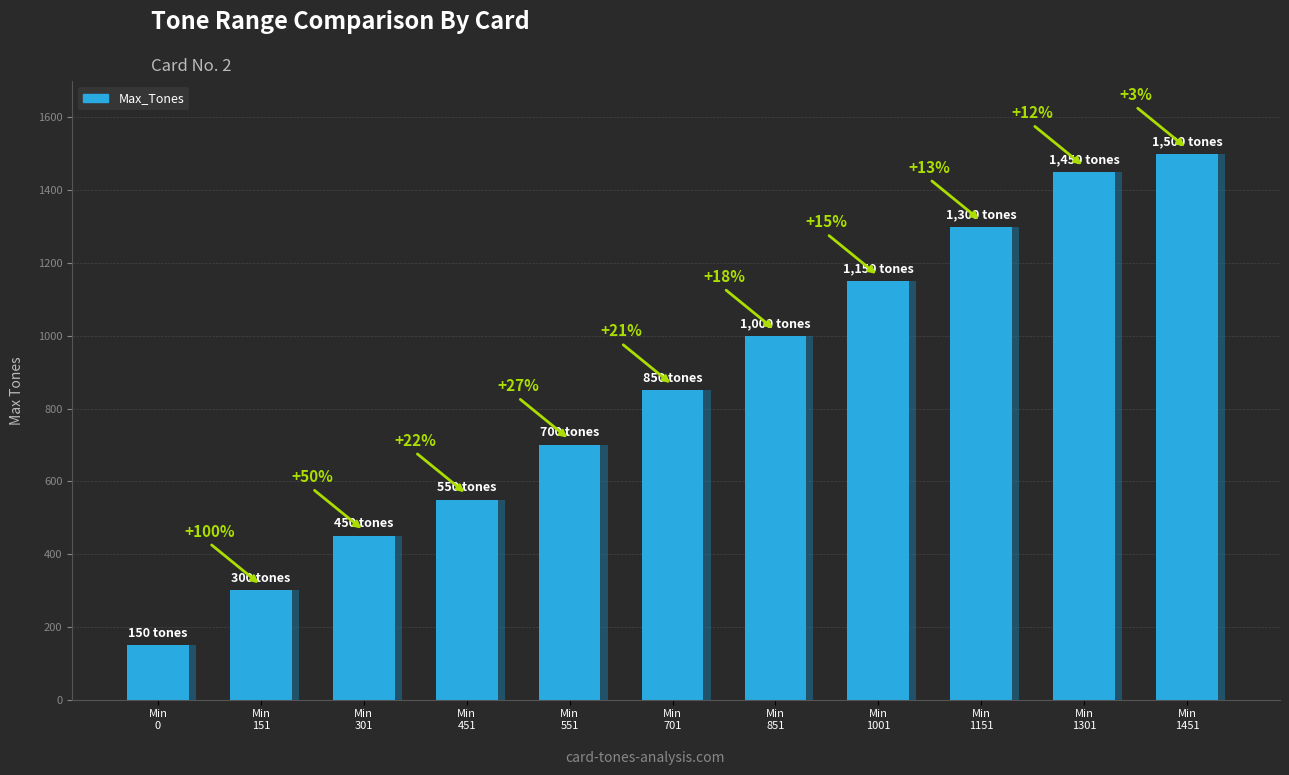

The value at Min
151 is 300. True or false?

True